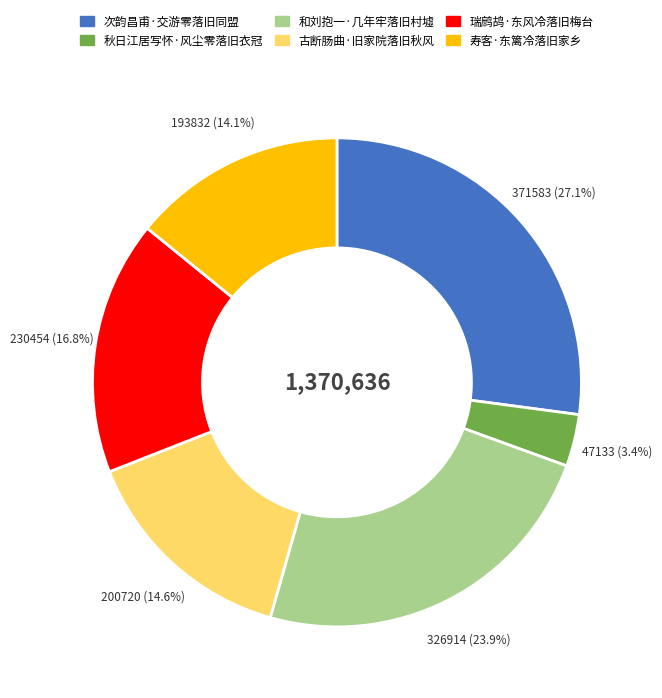

What is the ratio of the value at 古断肠曲·旧家院落旧秋风 to the value at 瑞鹧鸪·东风冷落旧梅台?

0.9